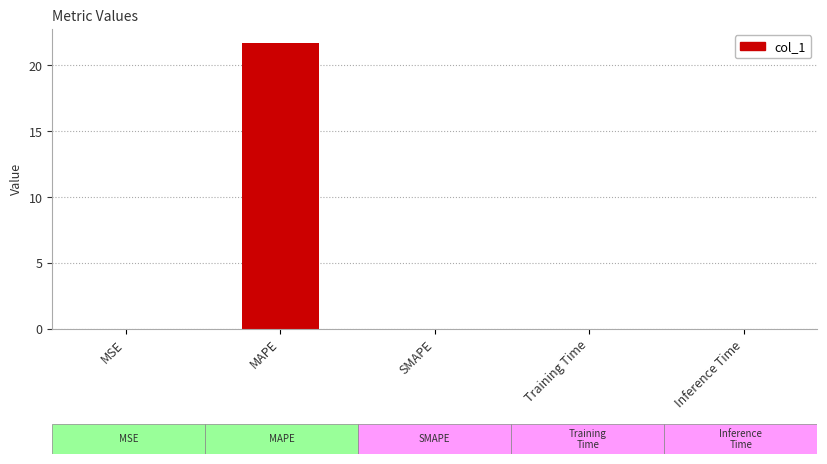

Reading left to right, what are all the values shown in this chart?

MSE=0.0	MAPE=21.7	SMAPE=0.0	Training Time=0.0	Inference Time=0.0